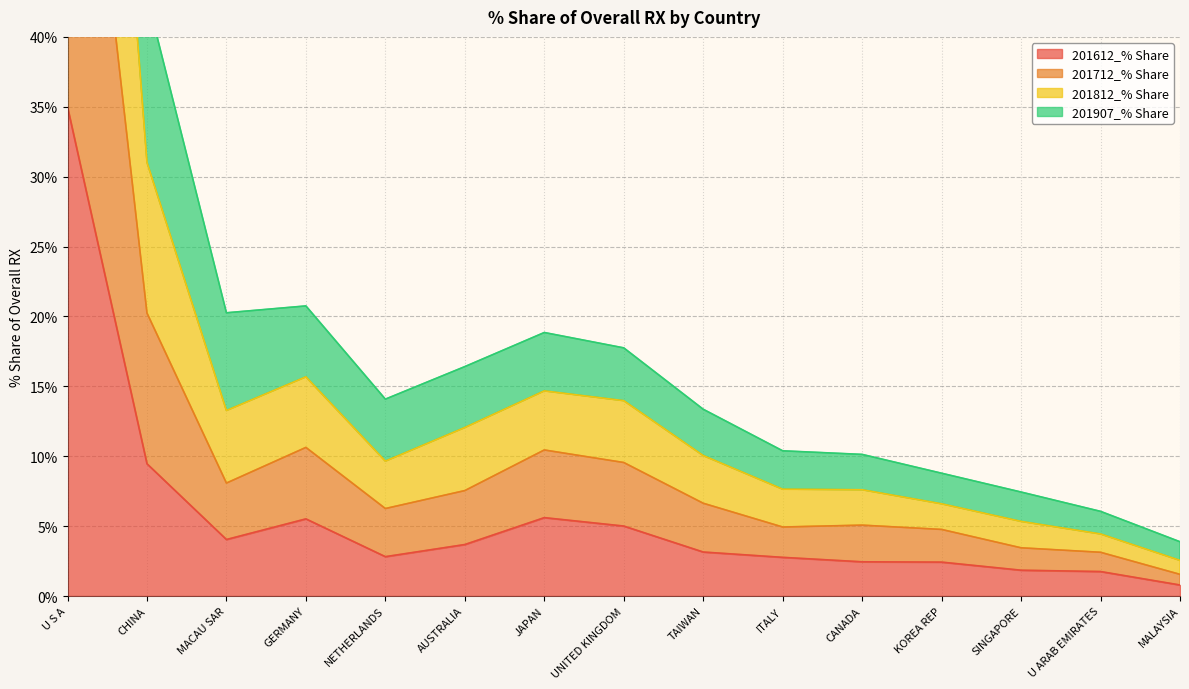

What is the value of the 201907_% Share point at the 15th from the left?

1.5